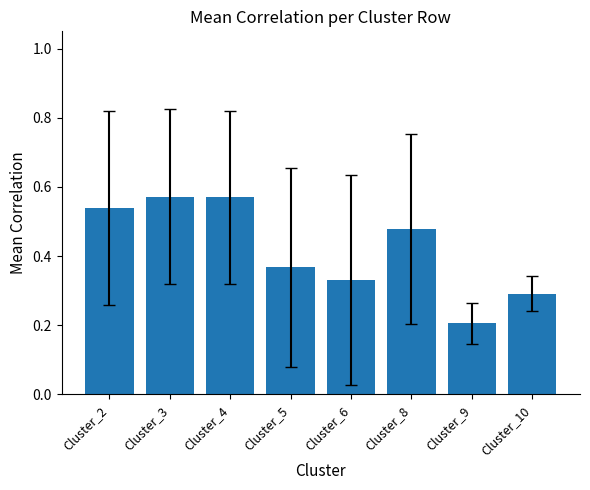

Which label corresponds to the smallest value in the chart?

Cluster_9